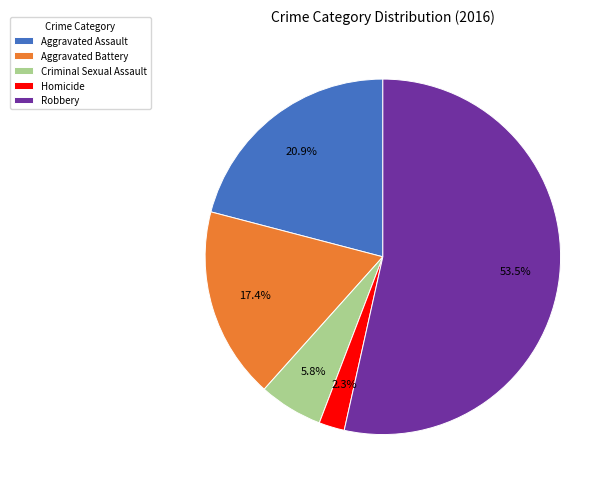

Approximately how many times larger is the value at Criminal Sexual Assault compared to Robbery?

0.1